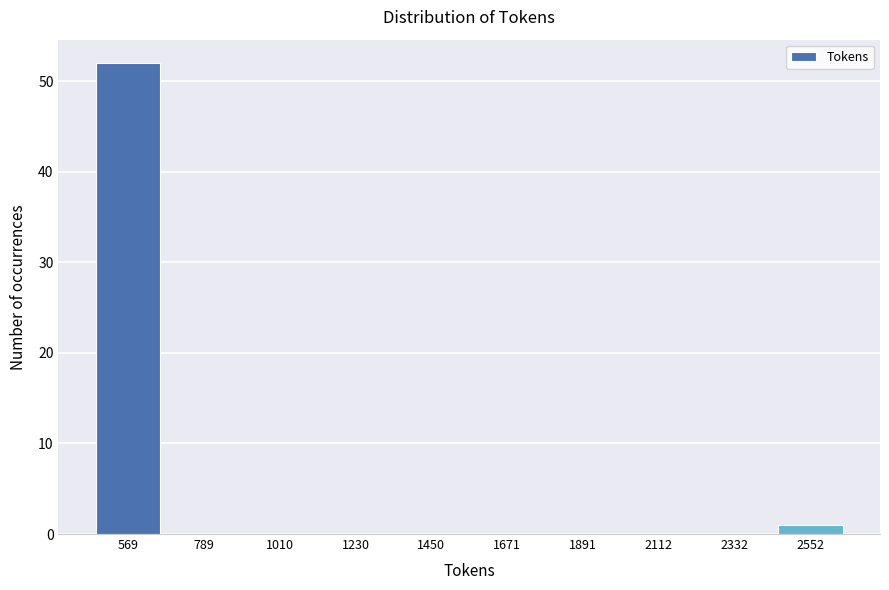

Over which range of the x-axis is the bar tallest?

450 to 700